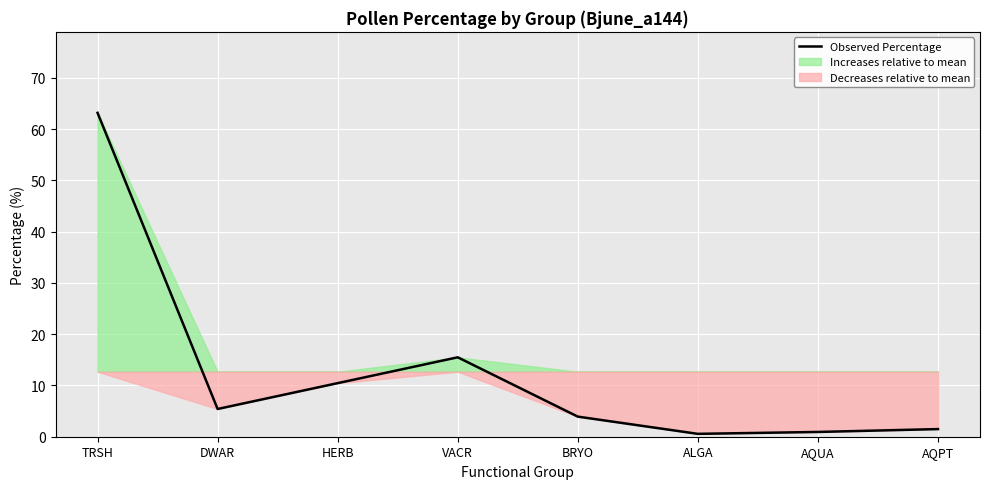

How many points are higher than both their immediate neighbors (excluding endpoints)?

1